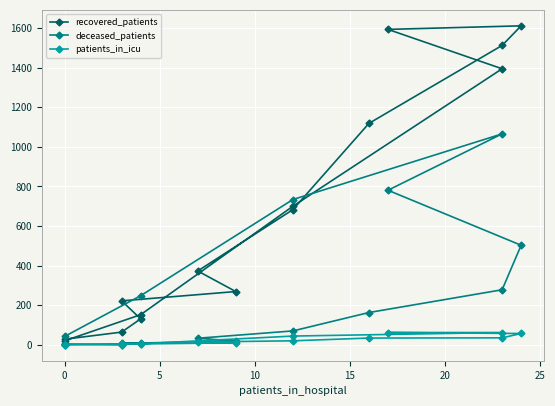

How many interior local valleys does the deceased_patients series have?

2